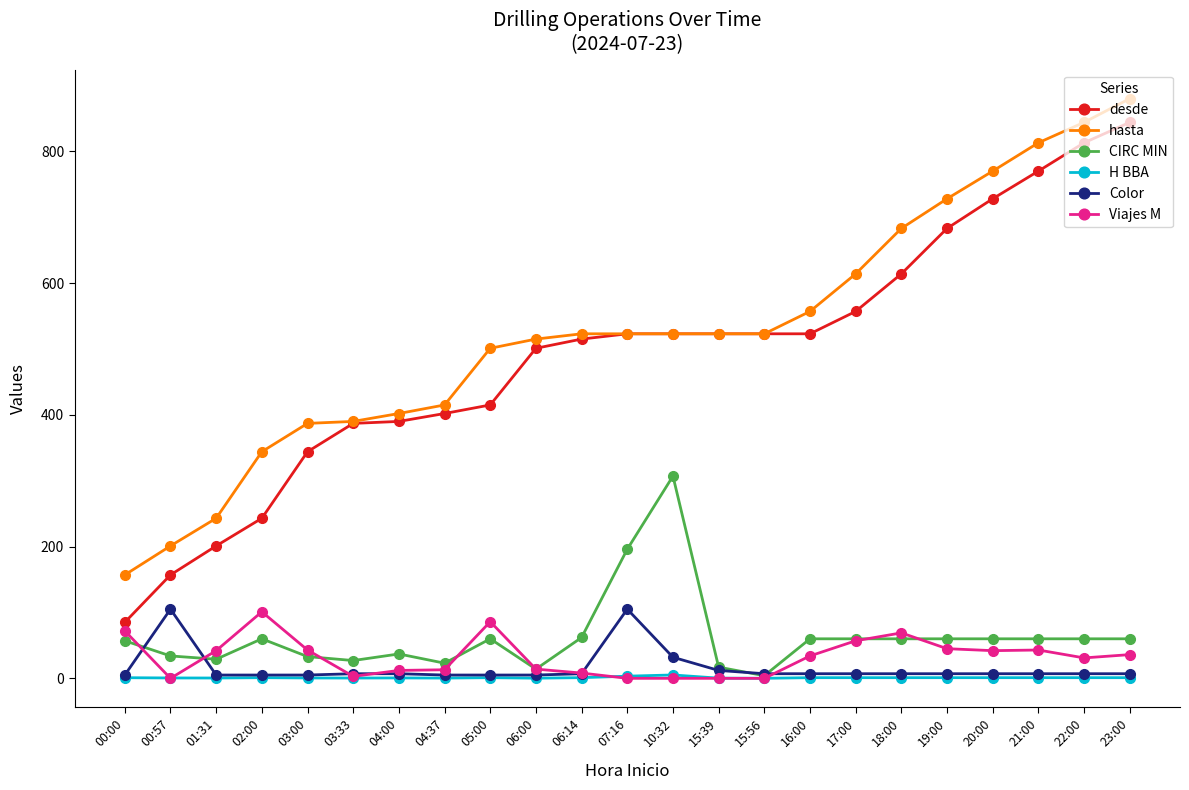

The desde series shows 415.0 at 05:00. True or false?

True